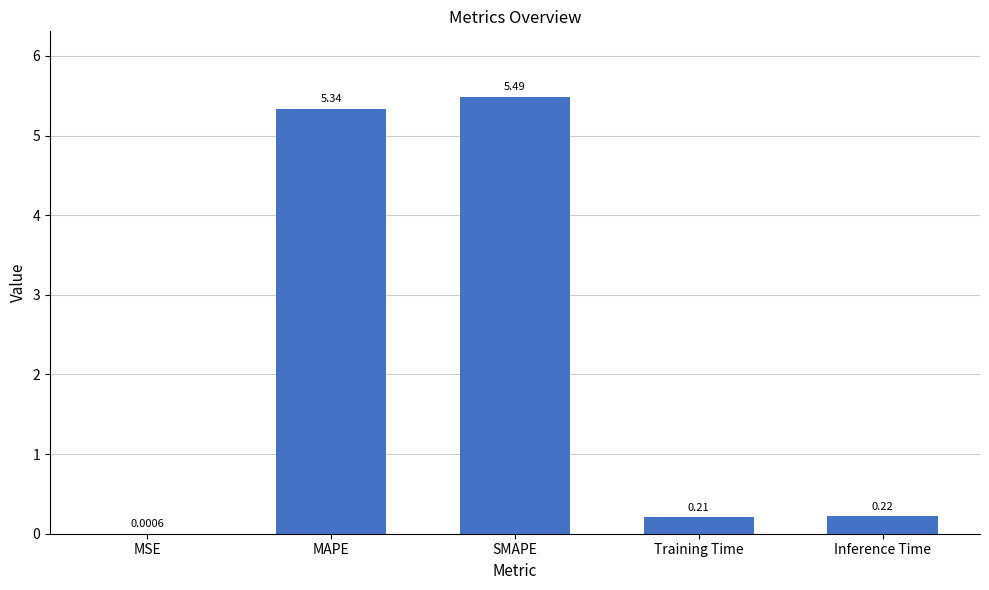

What is the sum of all values?

11.3